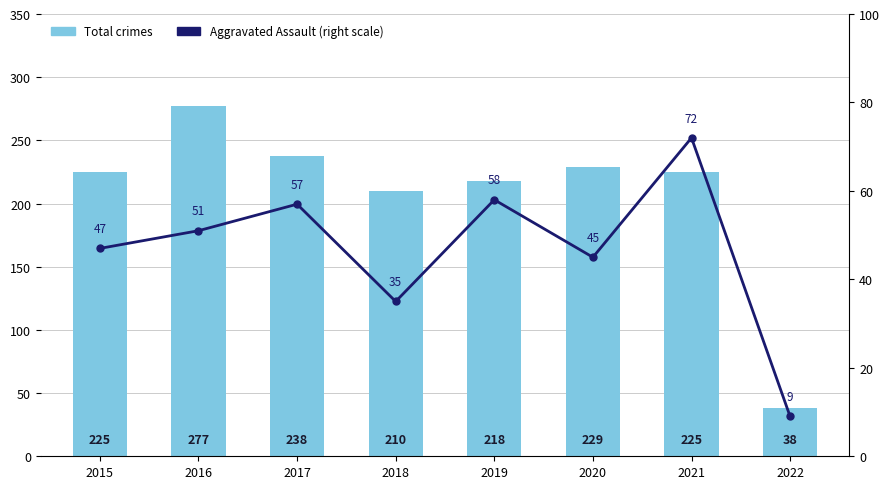

How many values in the Aggravated Assault (right scale) series are below 51?

4